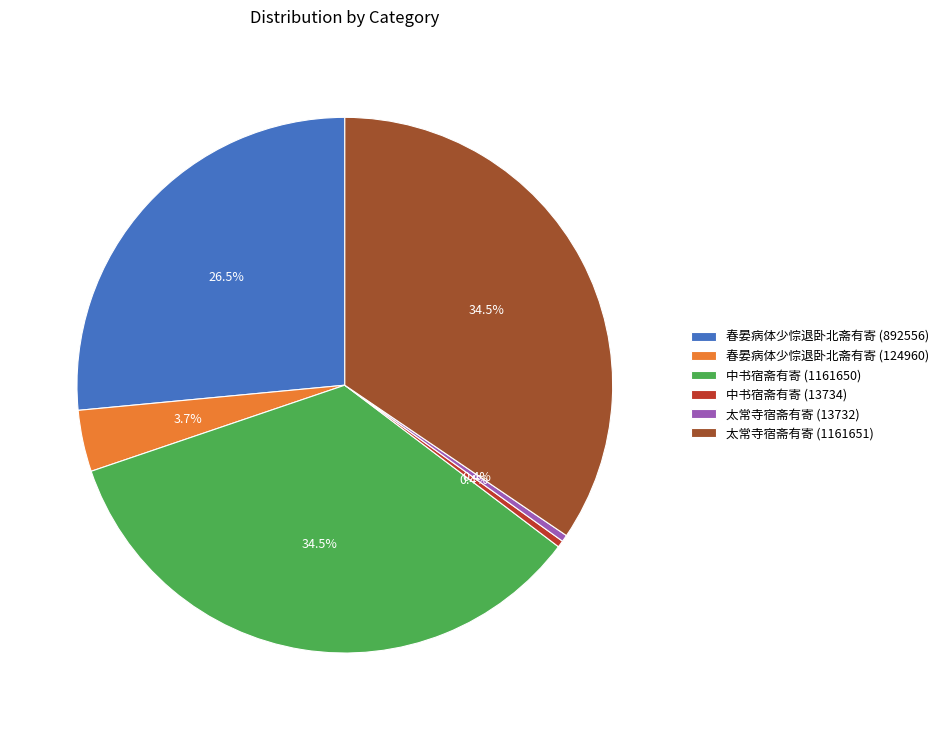

To the nearest percent, what is the difference between the 春晏病体少悰退卧北斋有寄 (892556) and 春晏病体少悰退卧北斋有寄 (124960) slice percentages?

23%